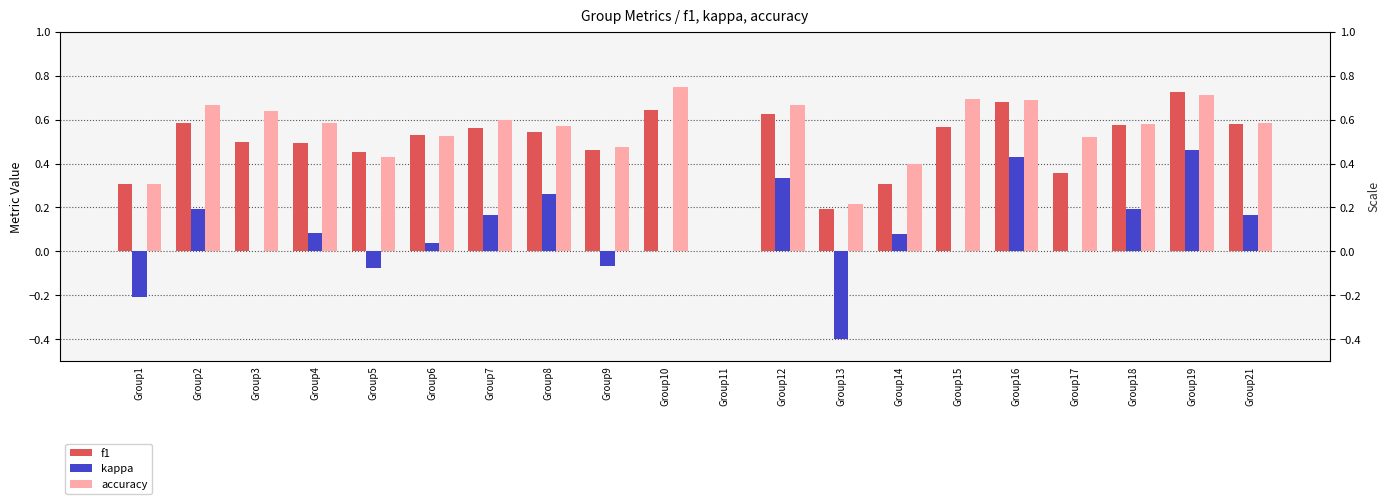

How many bars are there in total?

60